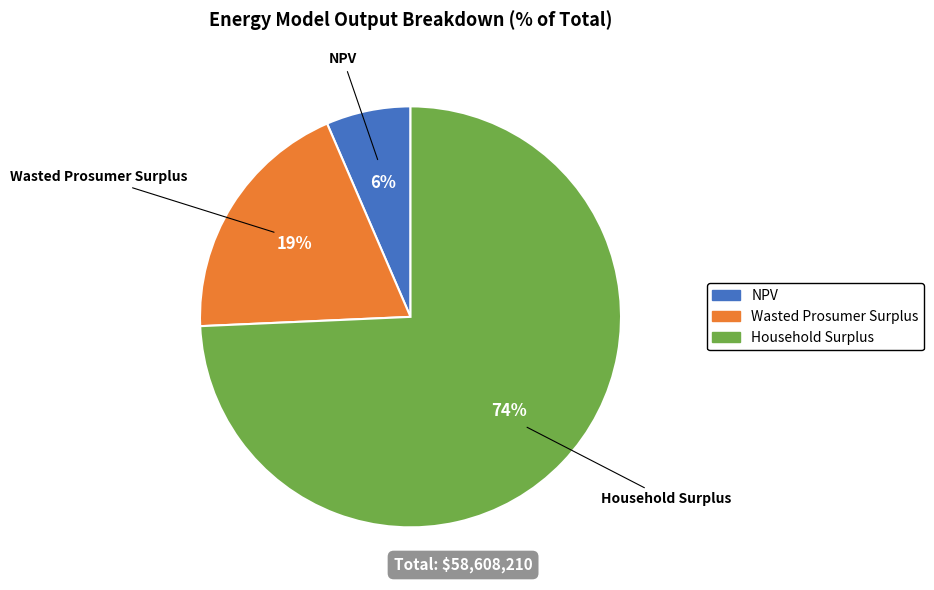

Between Household Surplus and NPV, which is larger?

Household Surplus